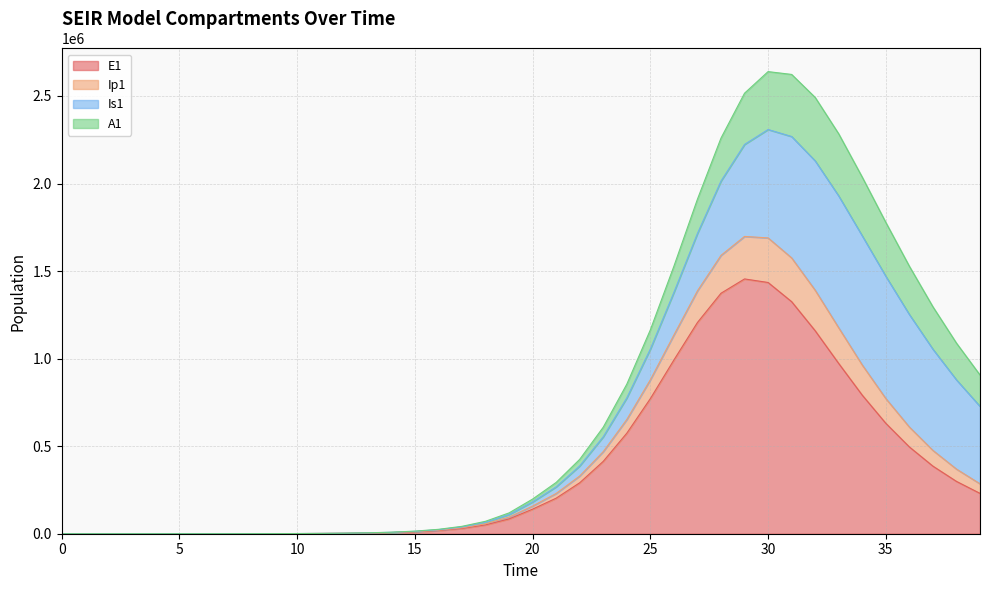

At which label does E1 first exceed 140366?

20